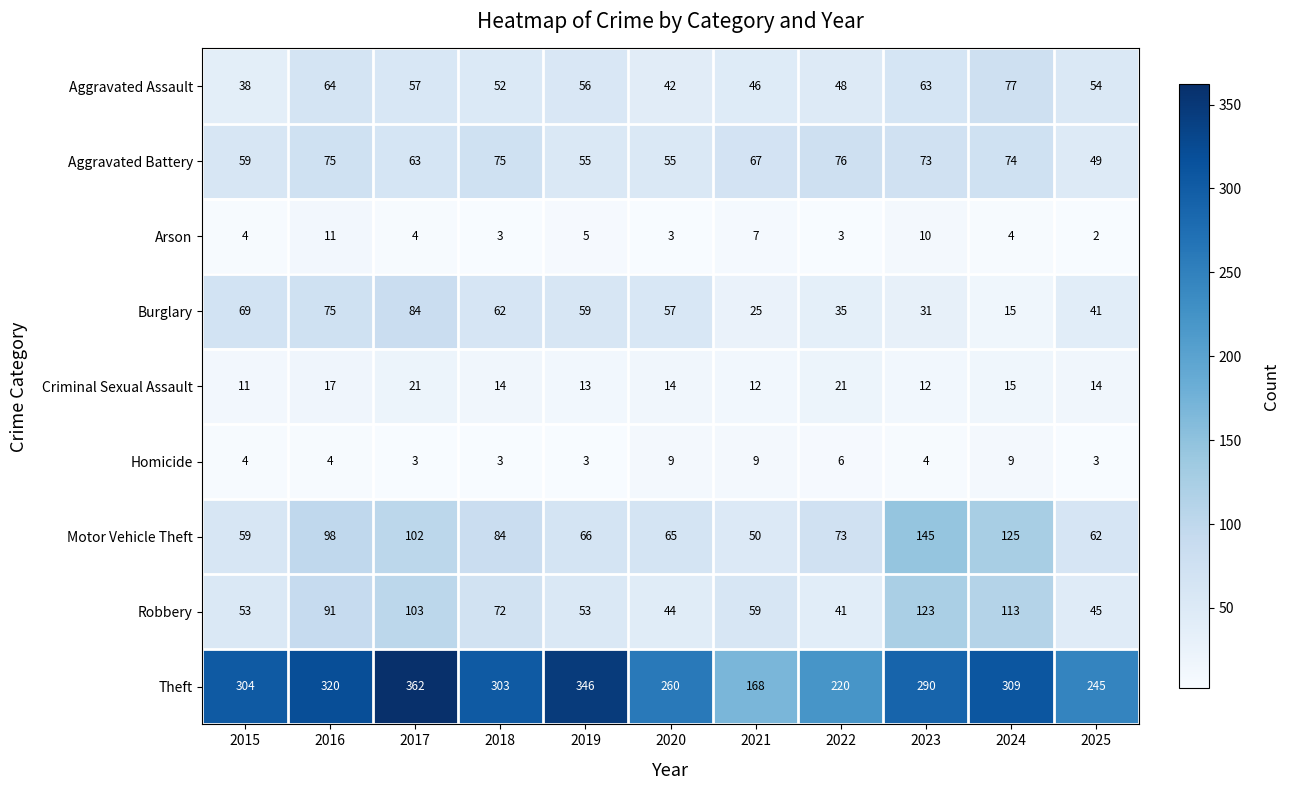

What is the maximum value shown in the chart?

362